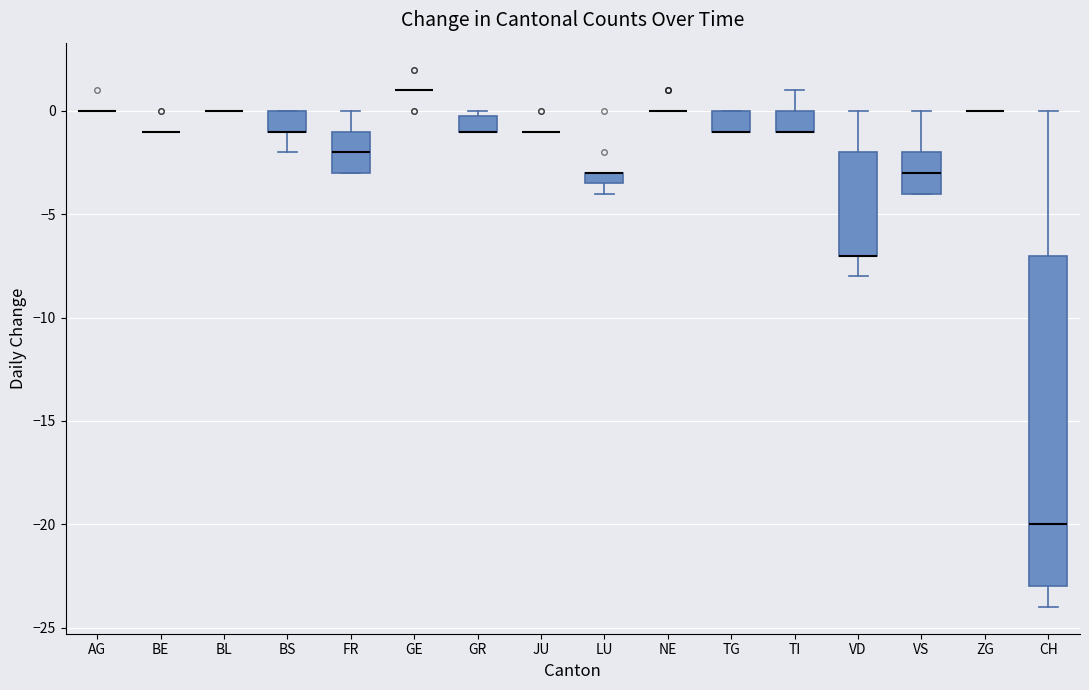

Which box is the tallest, from its lower edge to its upper edge?

CH